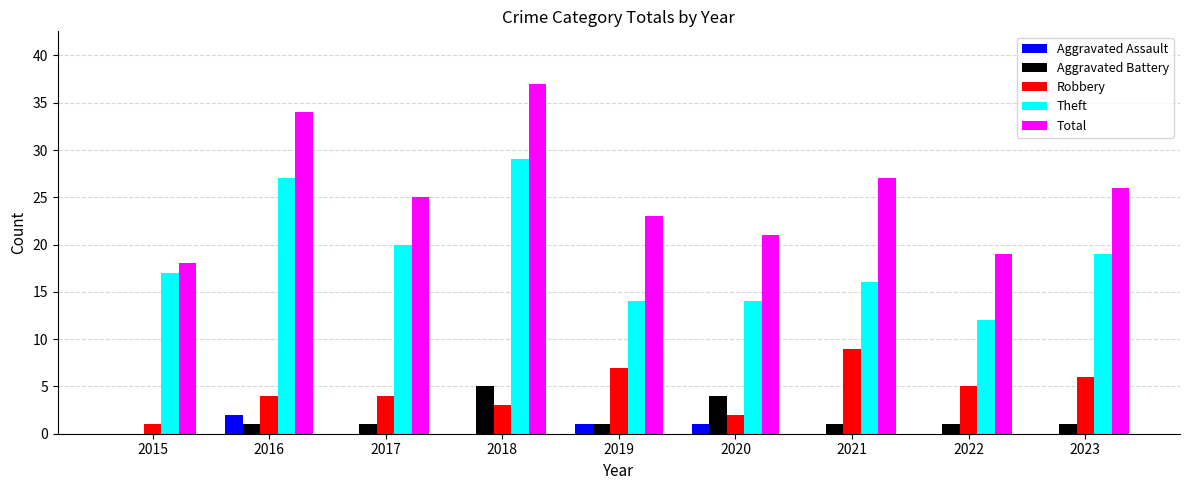

Reading left to right, list all the values displayed in this chart.

Aggravated Assault: 0	2	0	0	1	1	0	0	0
Aggravated Battery: 0	1	1	5	1	4	1	1	1
Robbery: 1	4	4	3	7	2	9	5	6
Theft: 17	27	20	29	14	14	16	12	19
Total: 18	34	25	37	23	21	27	19	26